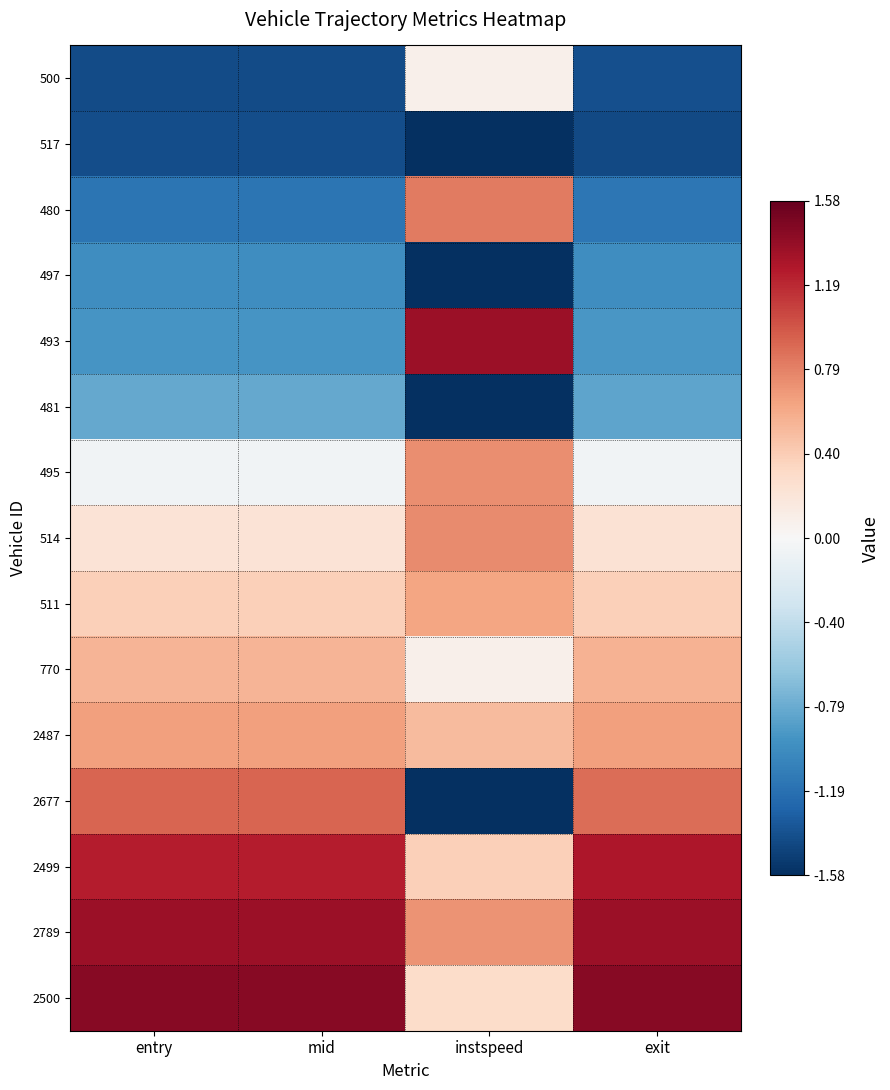

Reading left to right, list all the values displayed in this chart.

500: entry=-1.4	mid=-1.4	instspeed=0.1	exit=-1.4
517: entry=-1.4	mid=-1.4	instspeed=-1.6	exit=-1.4
480: entry=-1.2	mid=-1.2	instspeed=0.8	exit=-1.1
497: entry=-1.0	mid=-1.0	instspeed=-1.6	exit=-1.0
493: entry=-0.9	mid=-0.9	instspeed=1.4	exit=-0.9
481: entry=-0.8	mid=-0.8	instspeed=-1.6	exit=-0.8
495: entry=-0.1	mid=-0.1	instspeed=0.7	exit=-0.1
514: entry=0.2	mid=0.2	instspeed=0.7	exit=0.2
511: entry=0.4	mid=0.4	instspeed=0.6	exit=0.4
770: entry=0.5	mid=0.5	instspeed=0.1	exit=0.5
2487: entry=0.7	mid=0.7	instspeed=0.5	exit=0.7
2677: entry=0.9	mid=0.9	instspeed=-1.6	exit=0.9
2499: entry=1.2	mid=1.2	instspeed=0.4	exit=1.3
2789: entry=1.4	mid=1.4	instspeed=0.7	exit=1.3
2500: entry=1.4	mid=1.4	instspeed=0.3	exit=1.4